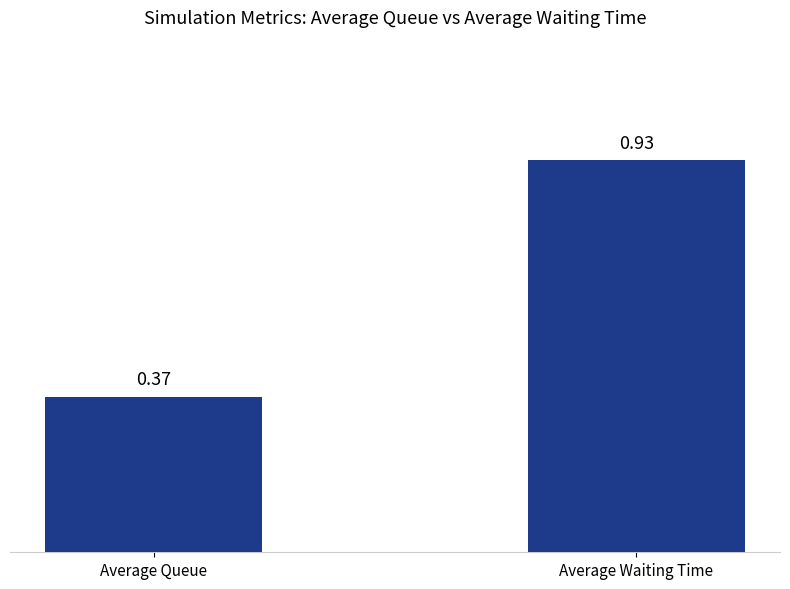

At which category does the chart reach its minimum across all series?

Average Queue